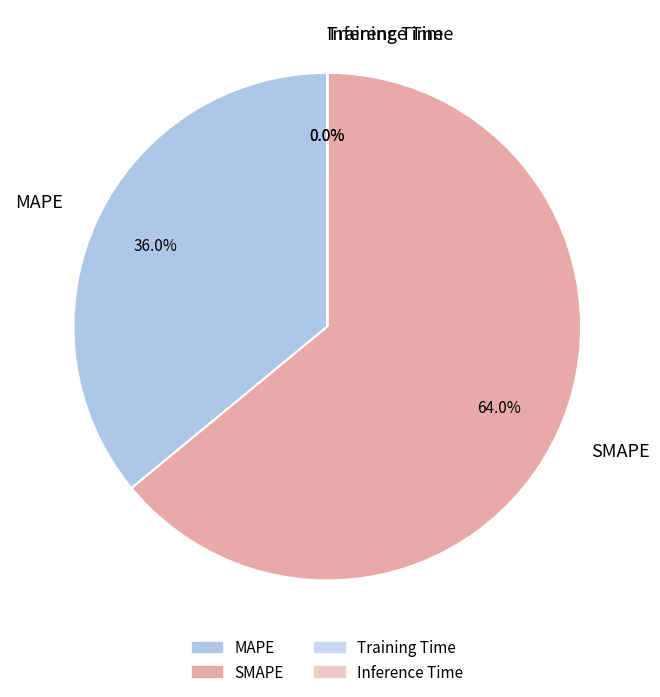

What is the majority slice?

SMAPE